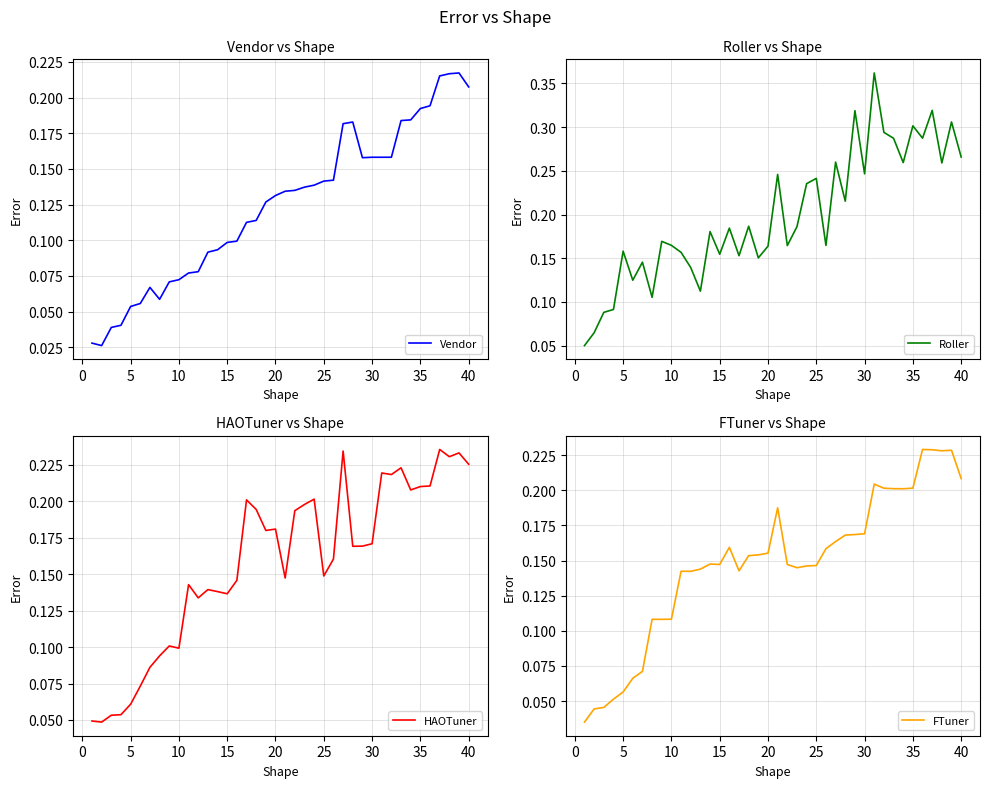

Reading left to right, extract all data points from this chart.

Vendor: 0.0	0.0	0.0	0.0	0.1	0.1	0.1	0.1	0.1	0.1	0.1	0.1	0.1	0.1	0.1	0.1	0.1	0.1	0.1	0.1	0.1	0.1	0.1	0.1	0.1	0.1	0.2	0.2	0.2	0.2	0.2	0.2	0.2	0.2	0.2	0.2	0.2	0.2	0.2	0.2
Roller: 0.1	0.1	0.1	0.1	0.2	0.1	0.1	0.1	0.2	0.2	0.2	0.1	0.1	0.2	0.2	0.2	0.2	0.2	0.2	0.2	0.2	0.2	0.2	0.2	0.2	0.2	0.3	0.2	0.3	0.2	0.4	0.3	0.3	0.3	0.3	0.3	0.3	0.3	0.3	0.3
HAOTuner: 0.0	0.0	0.1	0.1	0.1	0.1	0.1	0.1	0.1	0.1	0.1	0.1	0.1	0.1	0.1	0.1	0.2	0.2	0.2	0.2	0.1	0.2	0.2	0.2	0.1	0.2	0.2	0.2	0.2	0.2	0.2	0.2	0.2	0.2	0.2	0.2	0.2	0.2	0.2	0.2
FTuner: 0.0	0.0	0.0	0.1	0.1	0.1	0.1	0.1	0.1	0.1	0.1	0.1	0.1	0.1	0.1	0.2	0.1	0.2	0.2	0.2	0.2	0.1	0.1	0.1	0.1	0.2	0.2	0.2	0.2	0.2	0.2	0.2	0.2	0.2	0.2	0.2	0.2	0.2	0.2	0.2